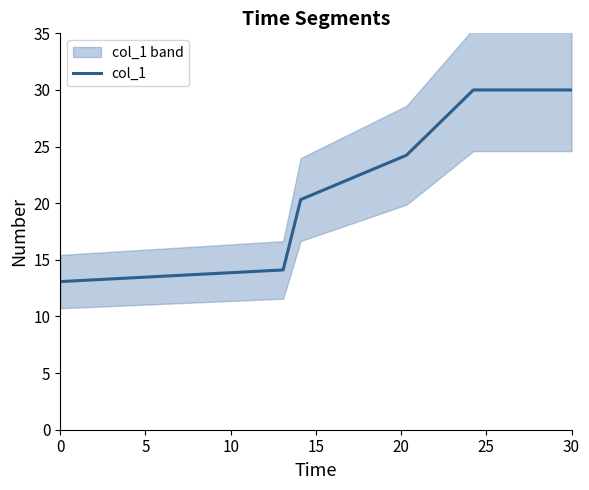

What is the maximum value for col_1?

30.0